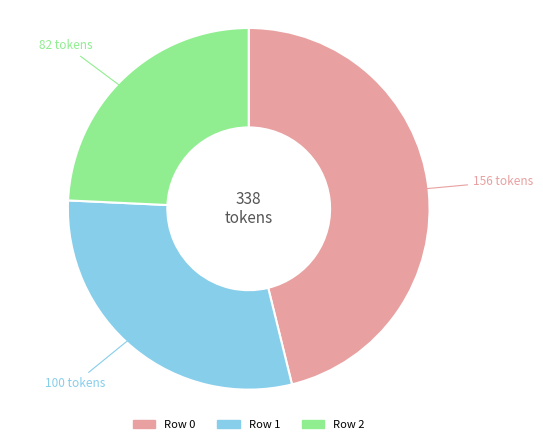

Is there a majority slice in this chart?

No